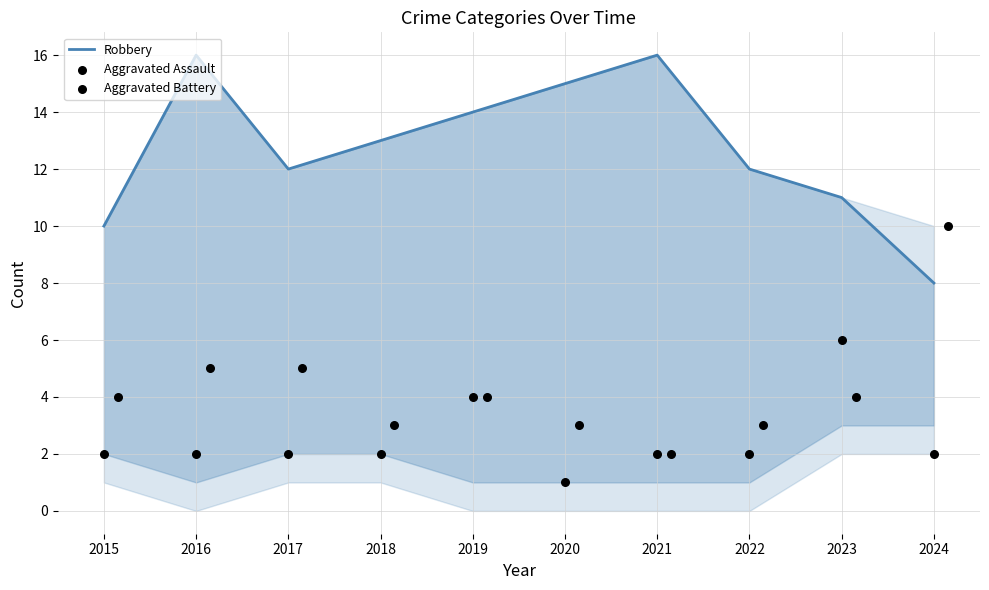

At which category is the sum across all series the highest?

2016